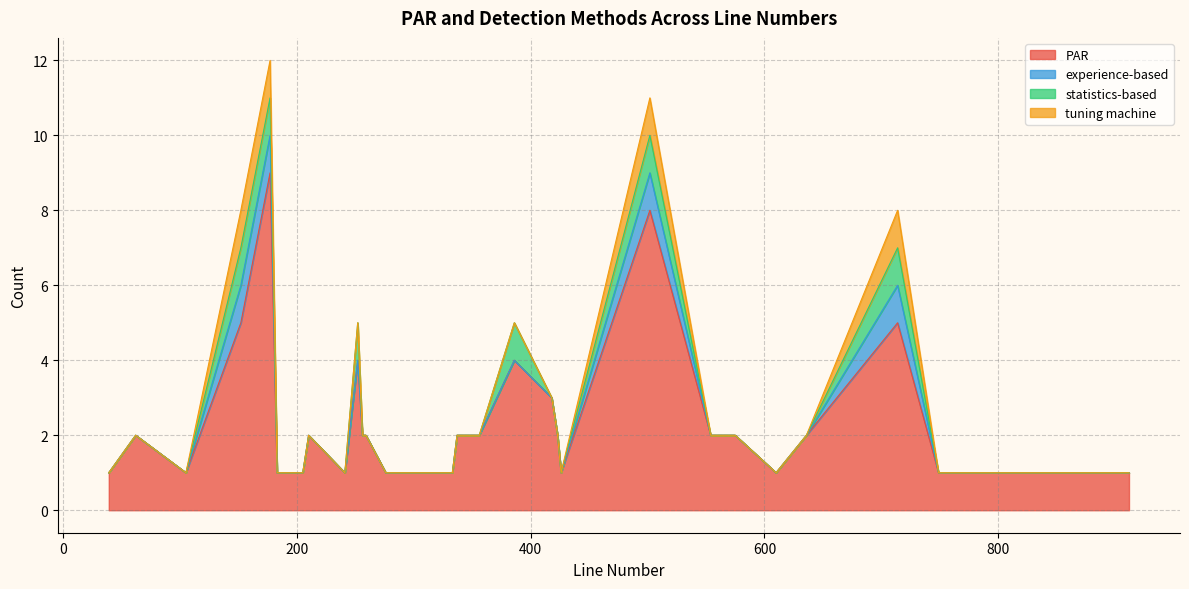

How many PAR values are between 1 and 2?

33